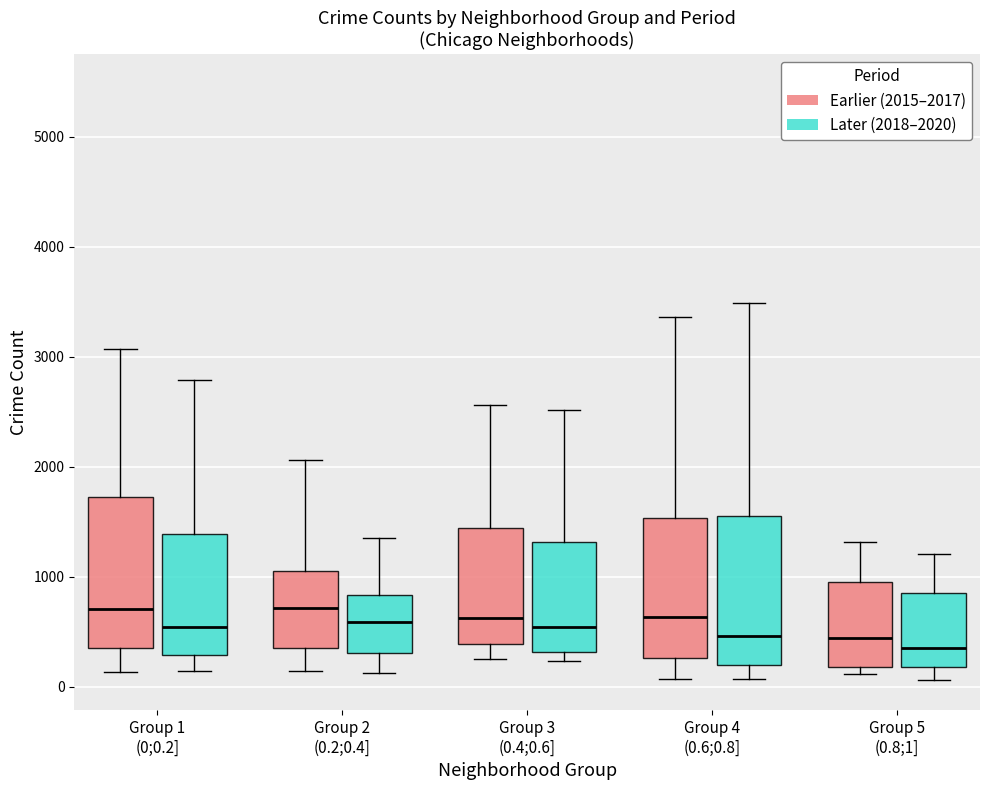

Reading left to right, transcribe this box plot: for each box, give where its median line is, the range the box spans, and where its two whiskers end, as read against the y-axis. The values are not printed on the chart, so give them approximately, as read against the axis.

Group 1 (0;0.2] (Earlier (2015–2017)): median 700, box 400 to 1700, whiskers 100 to 3100
Group 1 (0;0.2] (Later (2018–2020)): median 500, box 300 to 1400, whiskers 100 to 2800
Group 2 (0.2;0.4] (Earlier (2015–2017)): median 700, box 400 to 1100, whiskers 100 to 2100
Group 2 (0.2;0.4] (Later (2018–2020)): median 600, box 300 to 800, whiskers 100 to 1400
Group 3 (0.4;0.6] (Earlier (2015–2017)): median 600, box 400 to 1400, whiskers 300 to 2600
Group 3 (0.4;0.6] (Later (2018–2020)): median 500, box 300 to 1300, whiskers 200 to 2500
Group 4 (0.6;0.8] (Earlier (2015–2017)): median 600, box 300 to 1500, whiskers 100 to 3400
Group 4 (0.6;0.8] (Later (2018–2020)): median 500, box 200 to 1600, whiskers 100 to 3500
Group 5 (0.8;1] (Earlier (2015–2017)): median 400, box 200 to 1000, whiskers 100 to 1300
Group 5 (0.8;1] (Later (2018–2020)): median 400, box 200 to 900, whiskers 100 to 1200